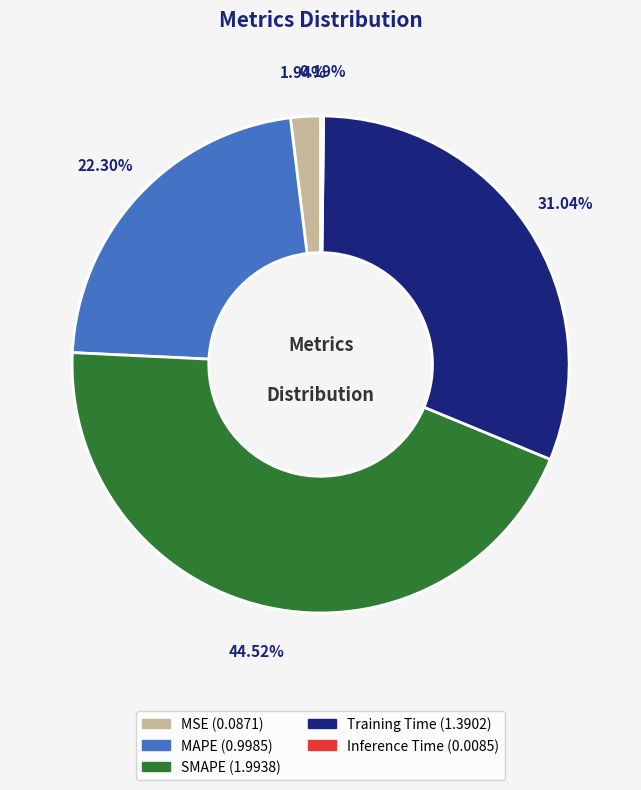

To the nearest percent, what is the average slice percentage?

20%